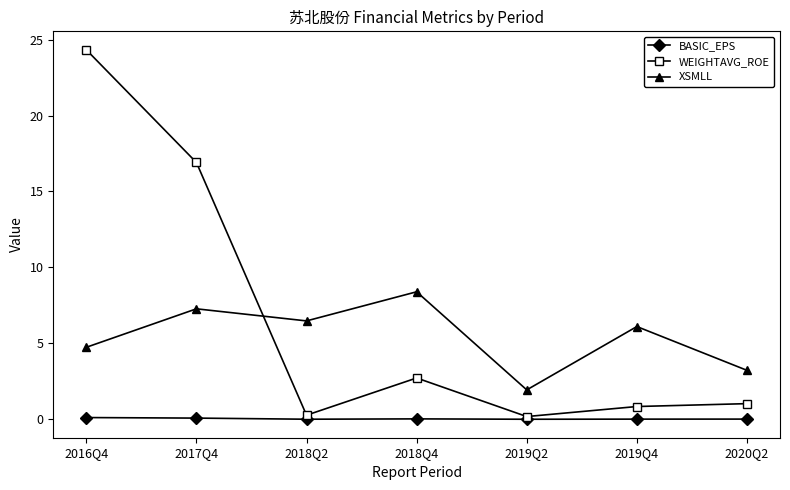

Does the chart display data point markers on the line(s)?

Yes